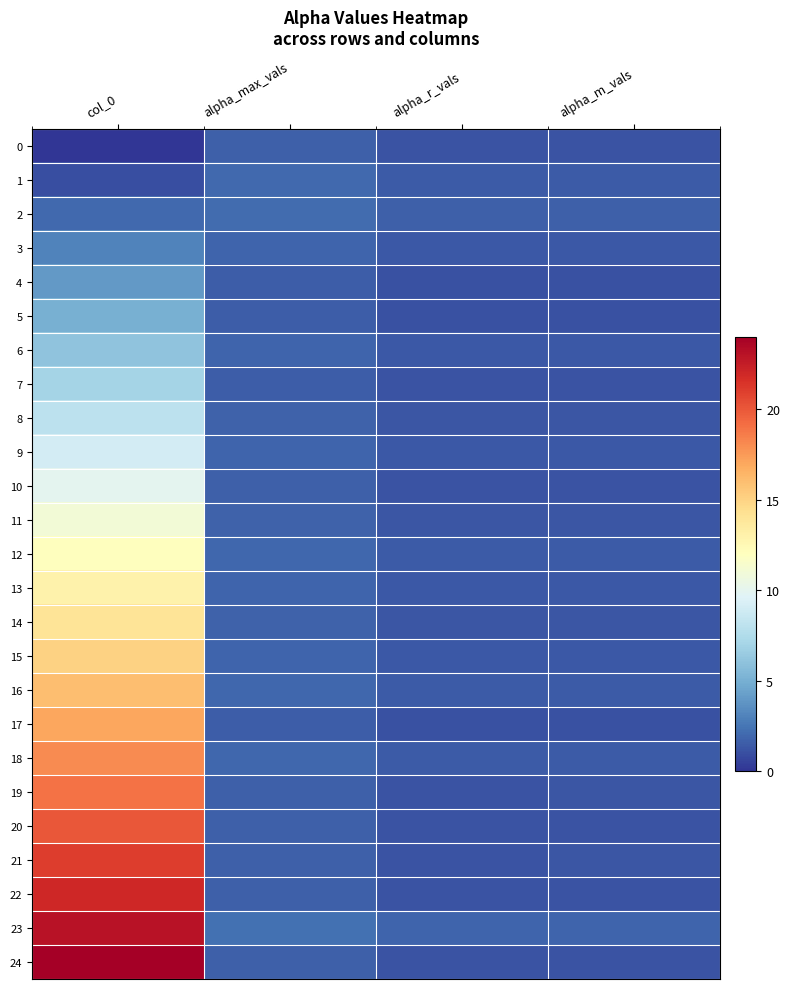

What is the spread (max minus min) of values at alpha_r_vals?

0.7